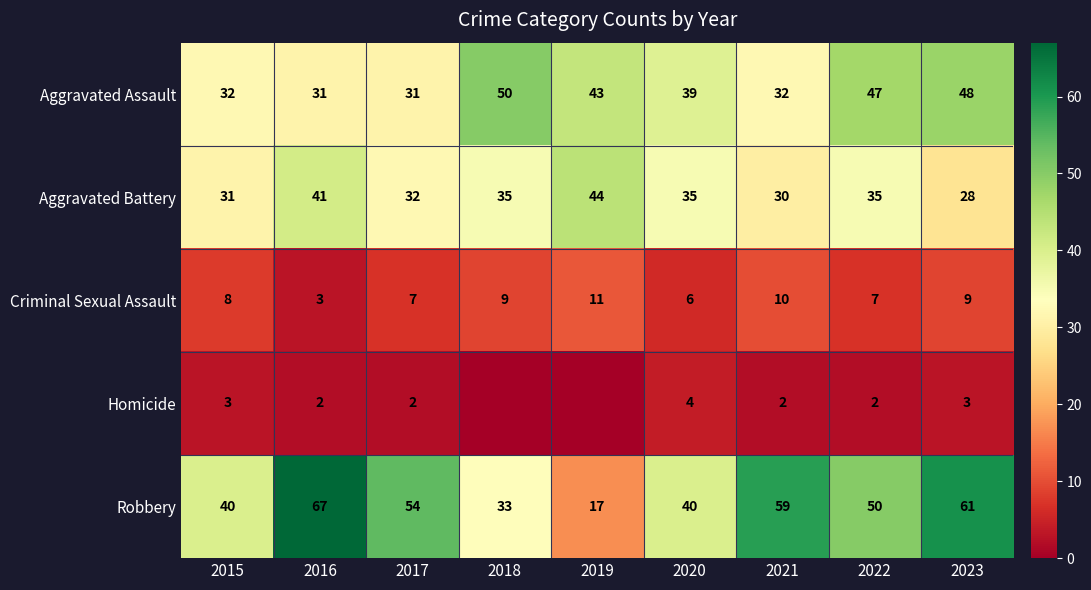

What is the difference between the Aggravated Battery values at 2023 and 2018?

7